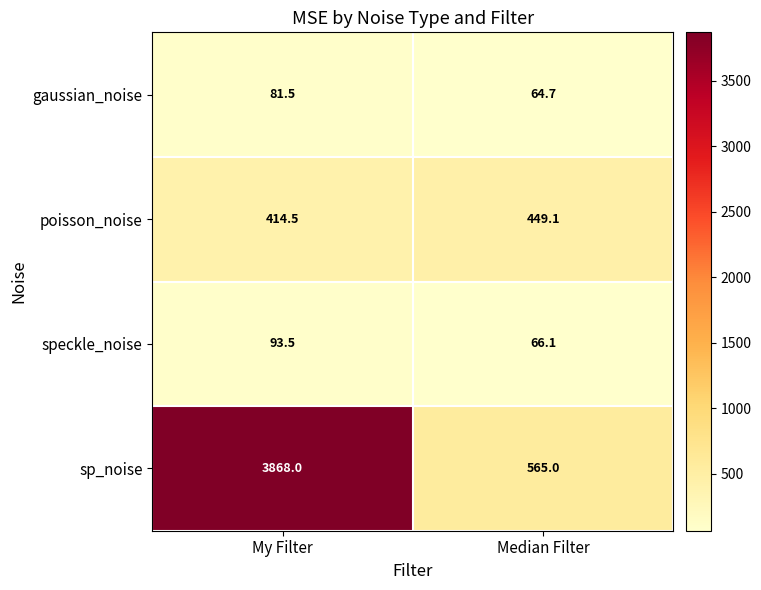

True or false: sp_noise has a value of 224.4 at Median Filter.

False